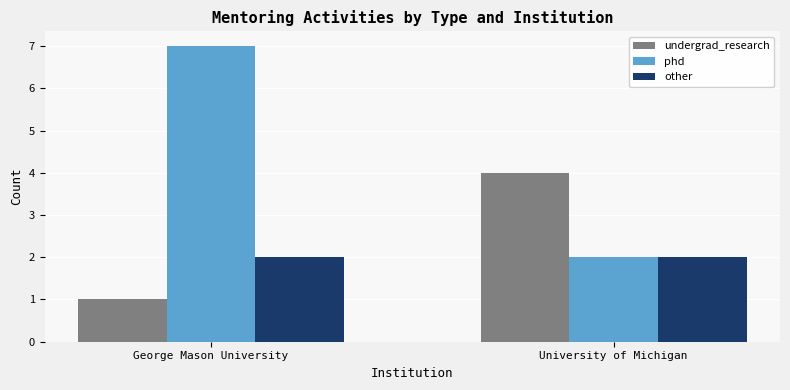

True or false: other has a value of 1 at University of Michigan.

False